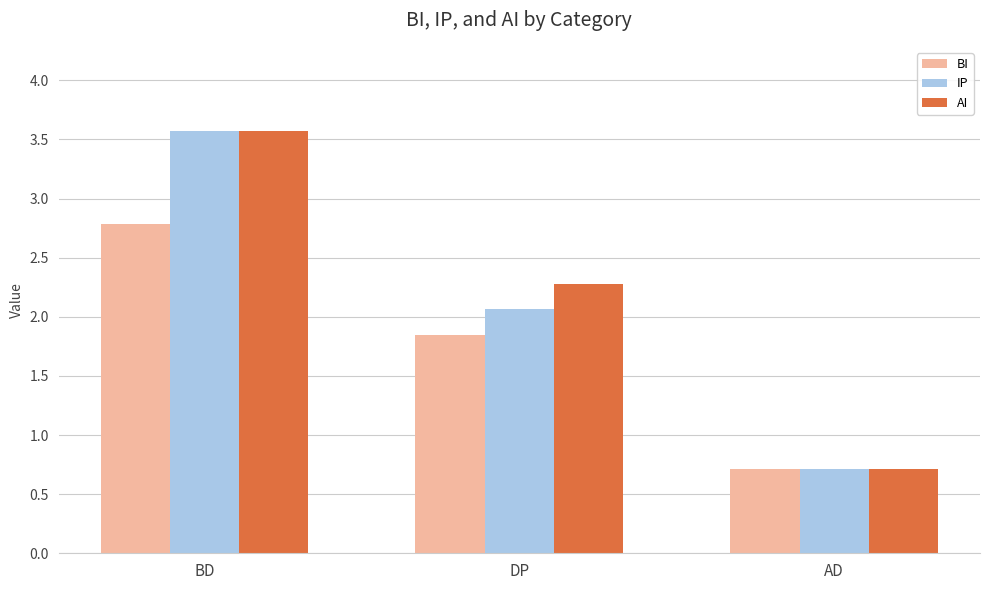

At which label does BI first exceed 1?

BD